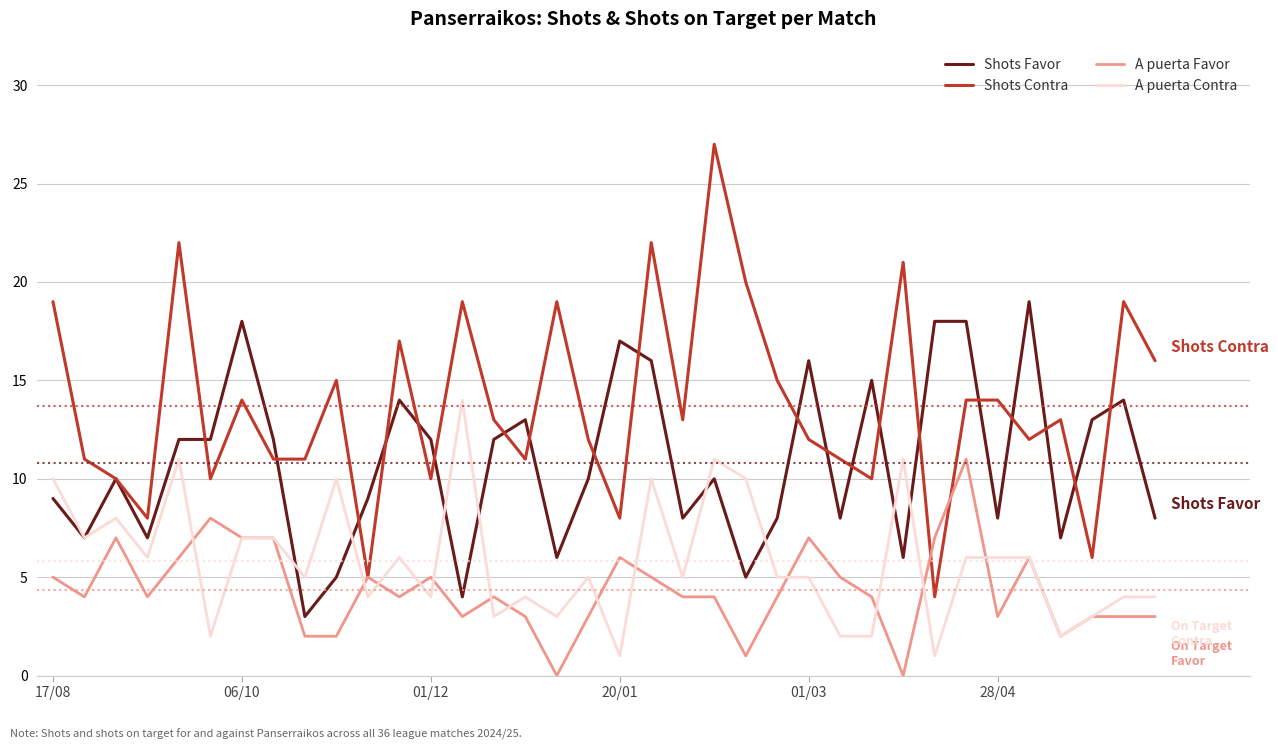

True or false: Shots Favor and A puerta Favor cross at least once.

False